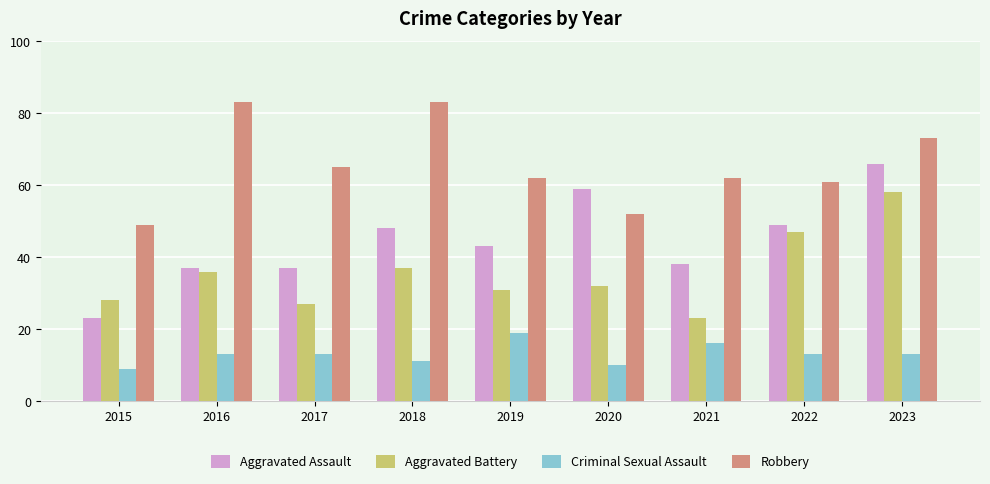

Rank the series by their maximum value, from highest to lowest.

Robbery, Aggravated Assault, Aggravated Battery, Criminal Sexual Assault